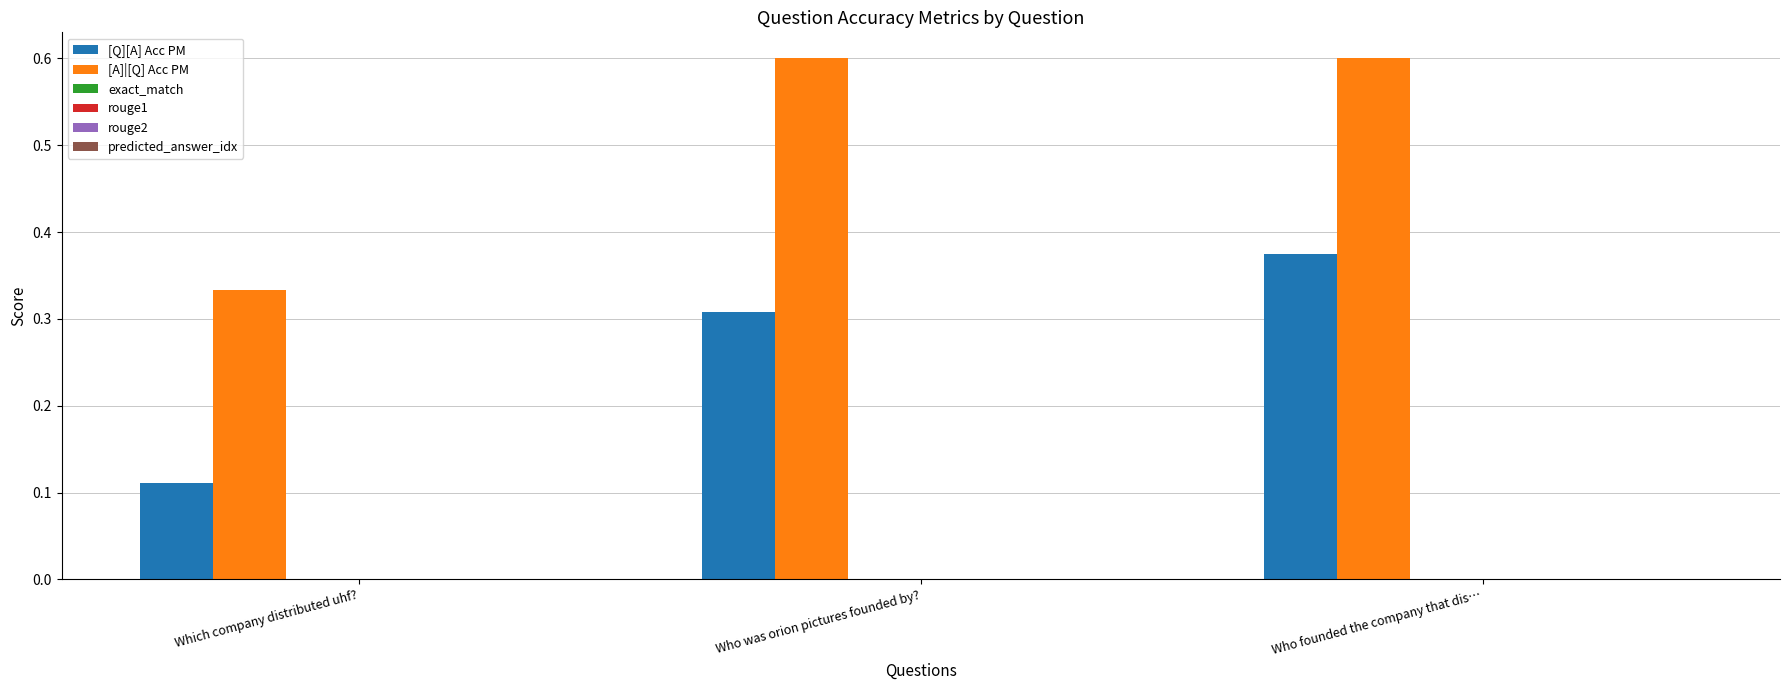

Rank the series by their maximum value, from lowest to highest.

[Q][A] Acc PM, [A]|[Q] Acc PM